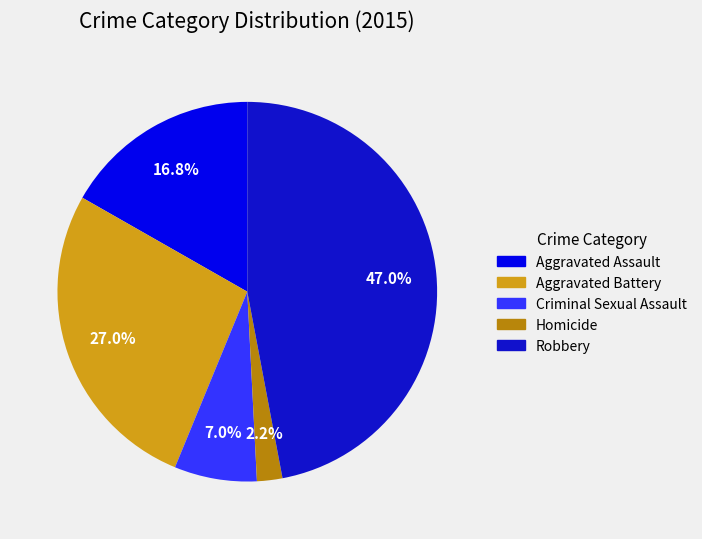

Is there any slice that represents more than half of the pie?

No